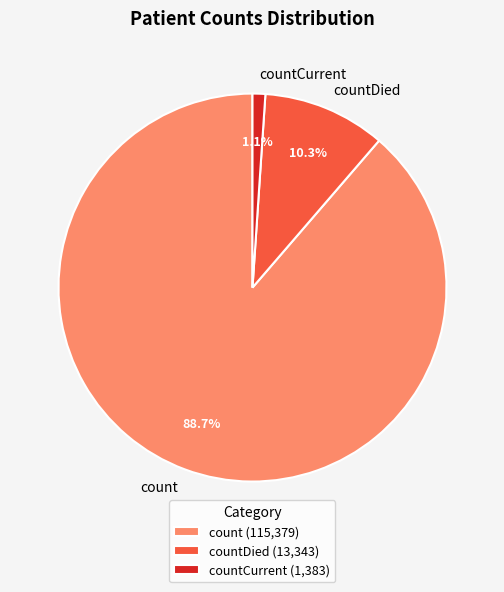

Does countCurrent represent more than half of the total?

No